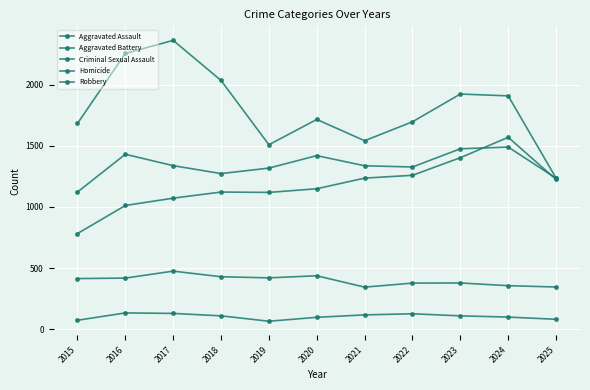

What is the spread (max minus min) of values at 2020?

1619